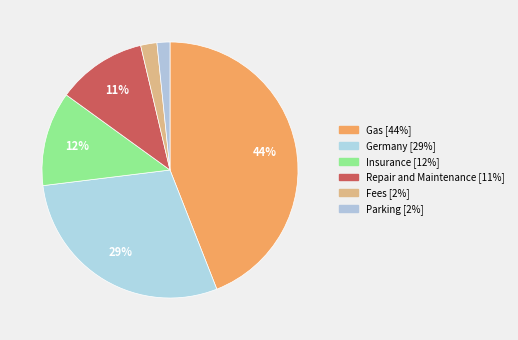

Count the number of slices in the pie.

6